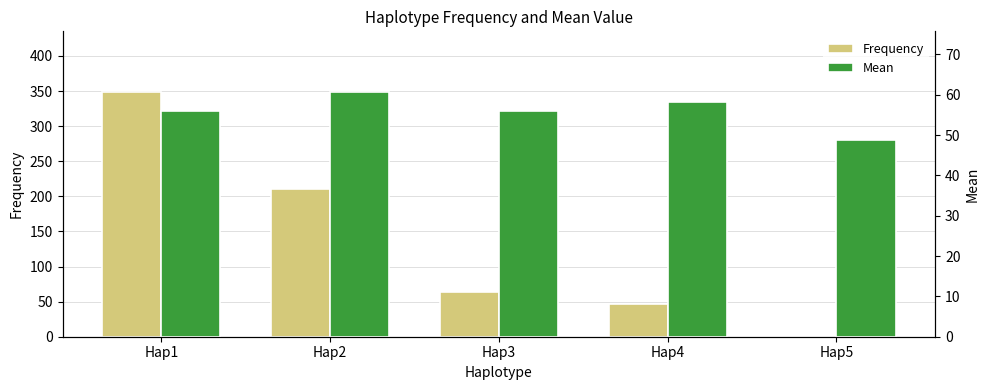

Is it true that Frequency equals 82.4 at Hap3?

False